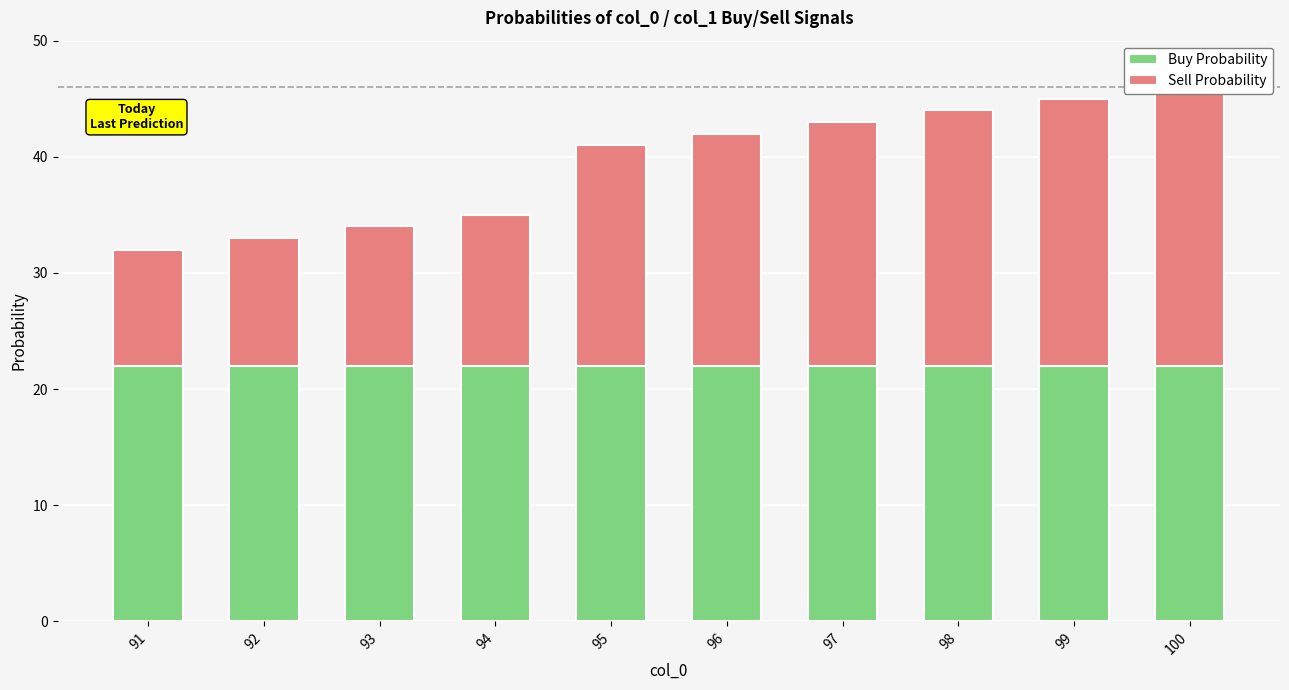

Which series has the largest total across all categories?

Buy Probability